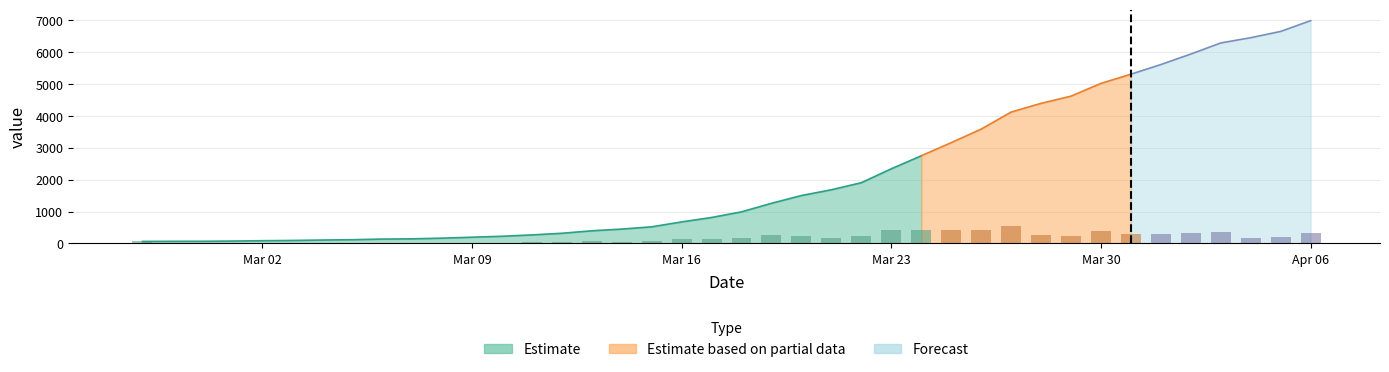

What is the change in value from 2020-03-01 to 2020-03-07?

+70